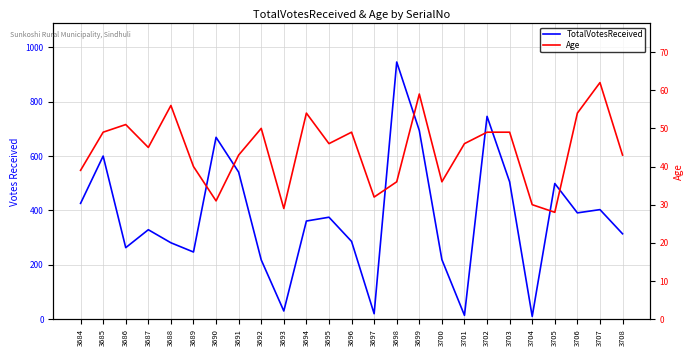

True or false: Age has a value of 46 at 3695.

True